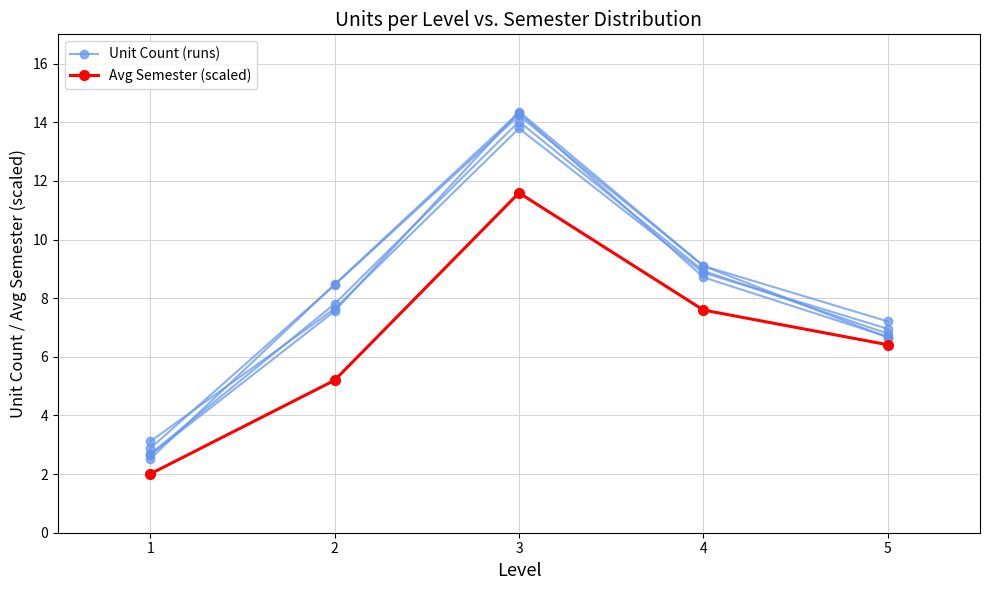

True or false: Unit Count (runs) has a value of 14.2 at 3.

True